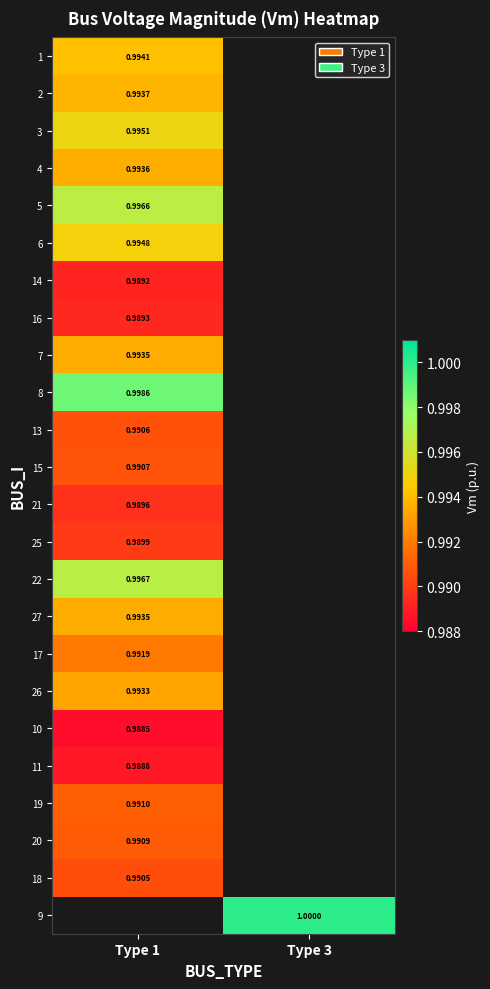

List the series in order of their peak value, lowest first.

10, 11, 14, 16, 21, 25, 18, 13, 15, 20, 19, 17, 26, 7, 27, 4, 2, 1, 6, 3, 5, 22, 8, 9